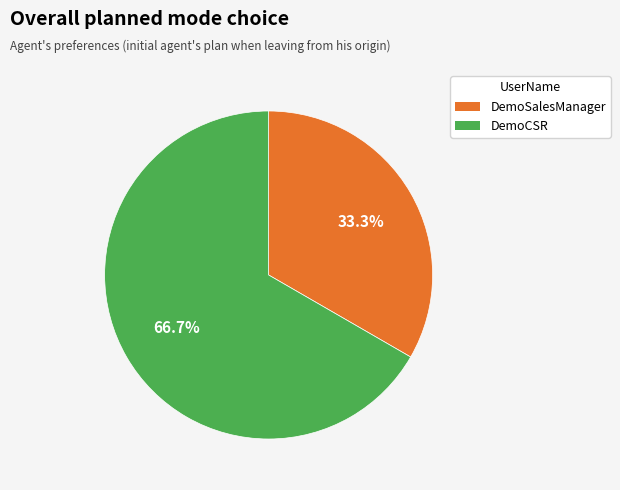

The DemoSalesManager slice represents 33% of the pie. True or false?

True